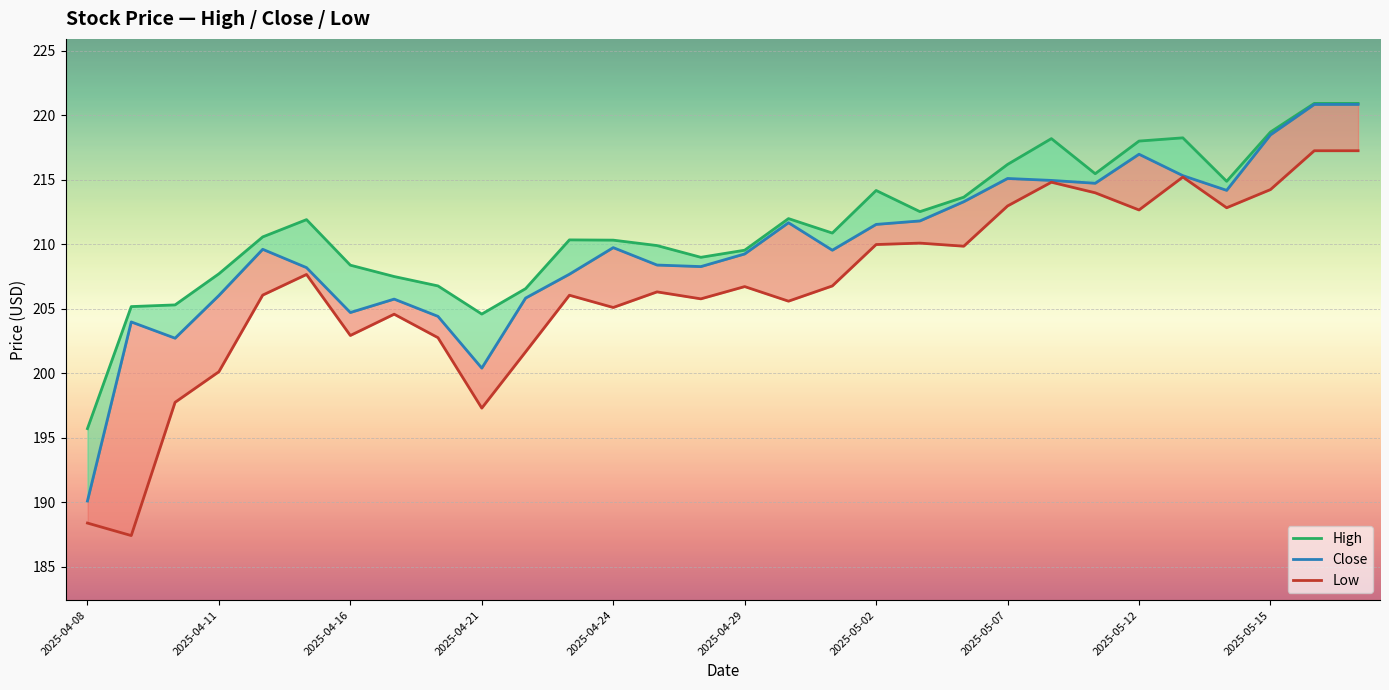

How many series are shown in this chart?

3